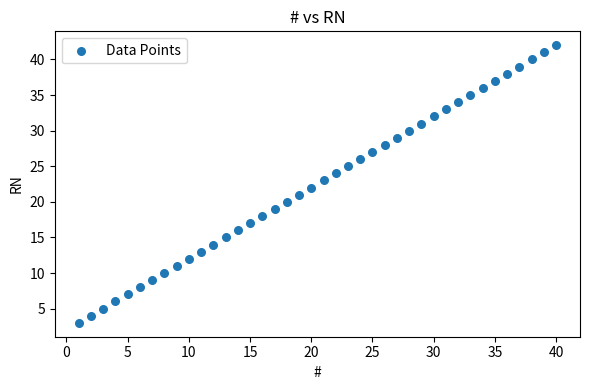

What is the range of Y values (max minus min)?

39